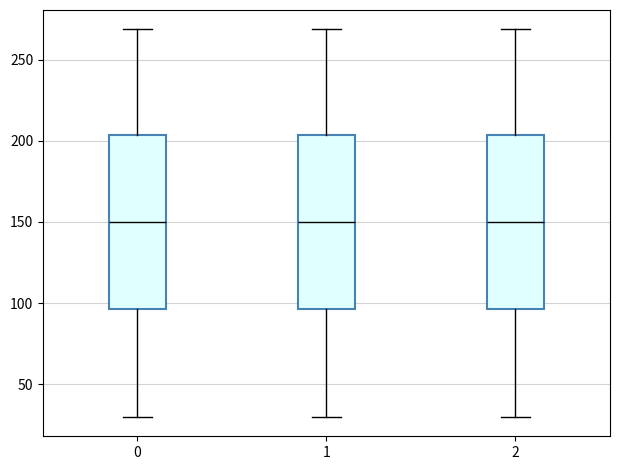

Reading left to right, read every box against the y-axis: the position of its median line, the range the box covers, and the ends of its whiskers. The values are not printed on the chart, so give them approximately, as read against the axis.

0: median 150, box 95 to 205, whiskers 30 to 270
1: median 150, box 95 to 205, whiskers 30 to 270
2: median 150, box 95 to 205, whiskers 30 to 270